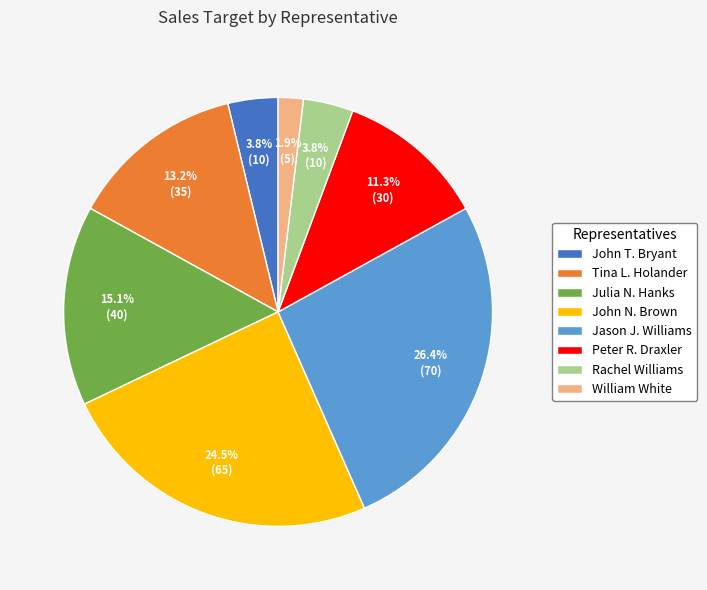

Approximately how many times larger is the value at Tina L. Holander compared to John N. Brown?

0.5